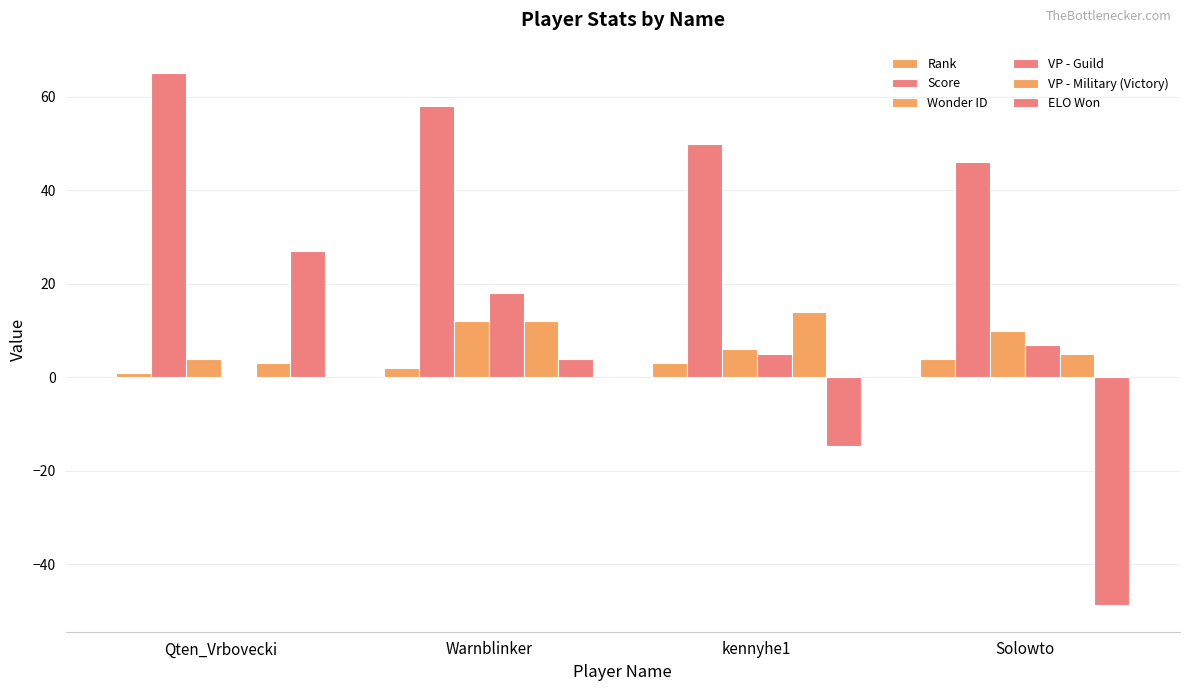

At how many categories does at least one series exceed 23?

4